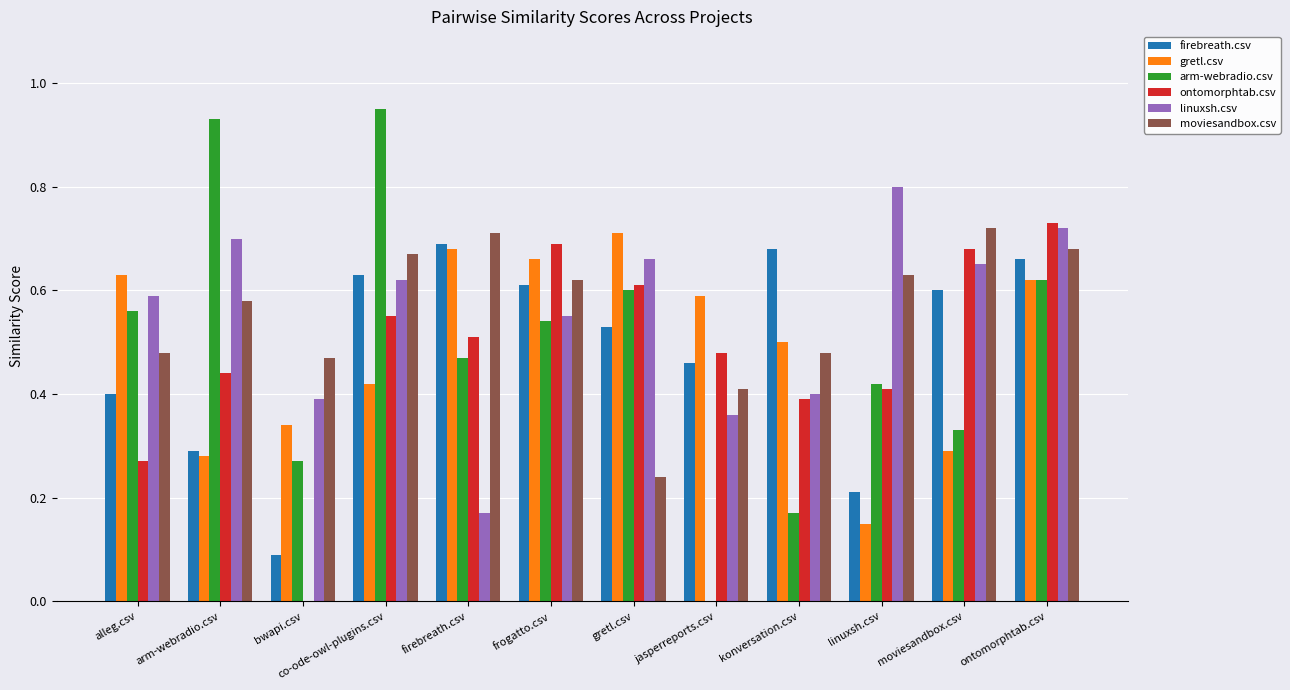

Are the bars horizontal?

No